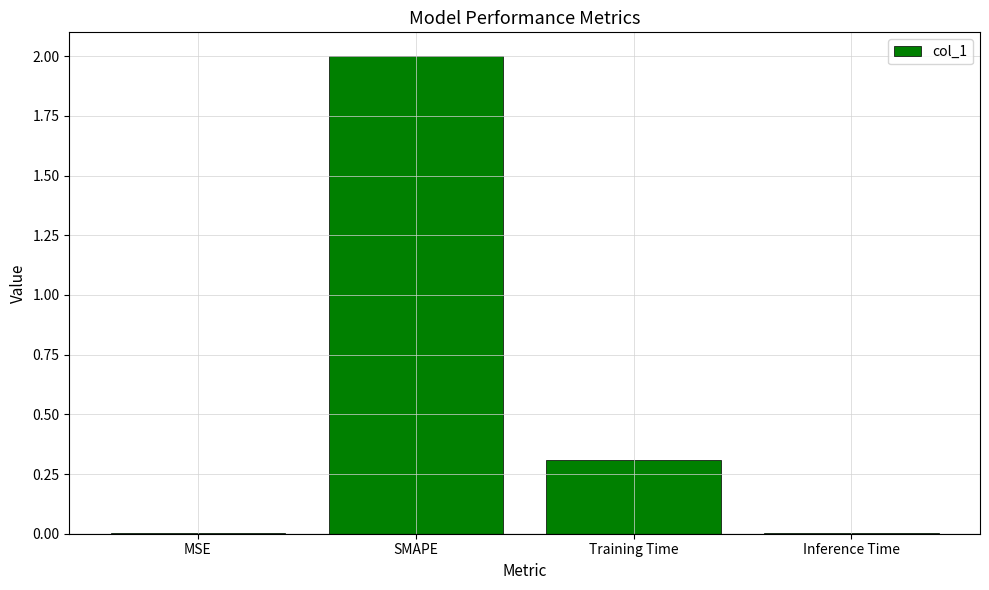

What is the greatest value displayed?

2.0